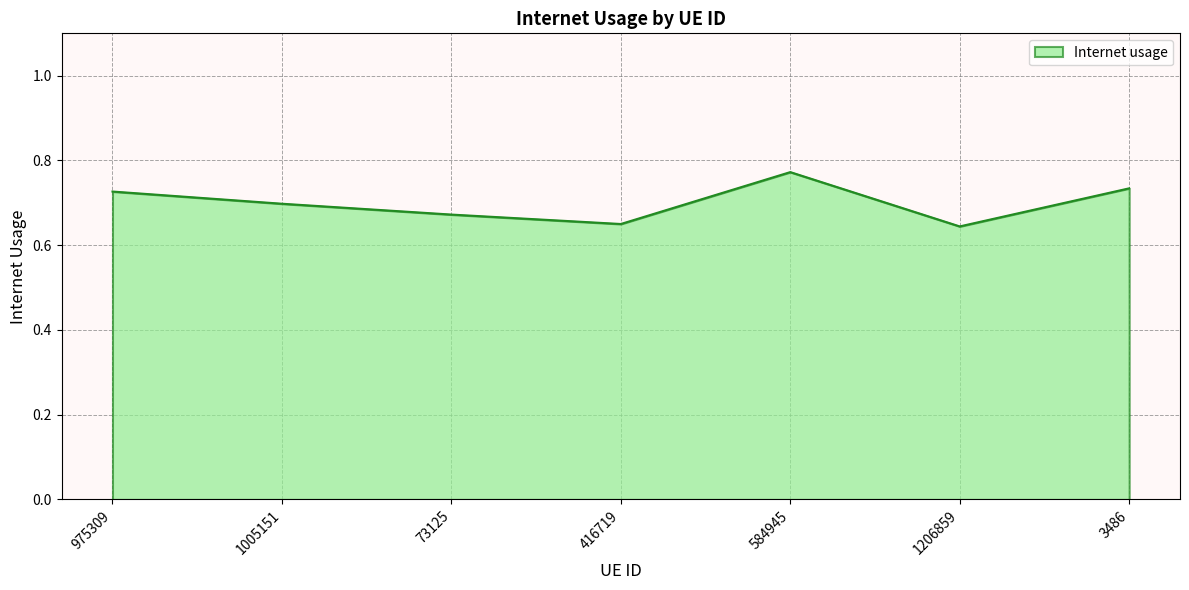

Between 1206859 and 3486, which is larger?

3486